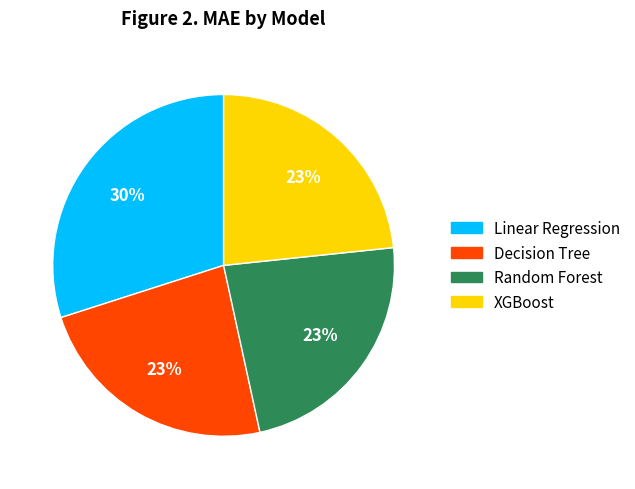

To the nearest percent, what percentage of the pie is Random Forest?

23%